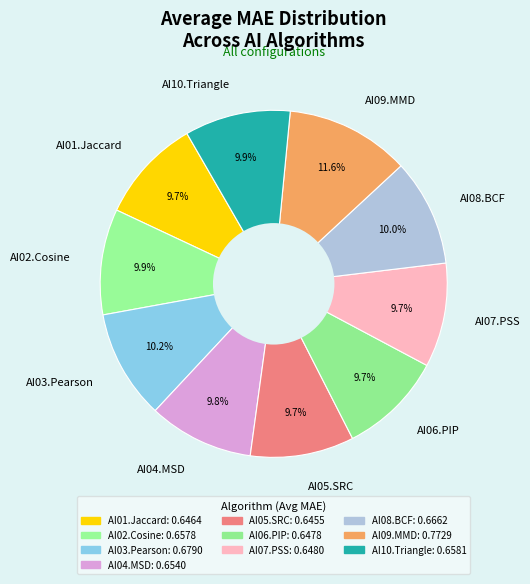

Which slice is the largest?

AI09.MMD